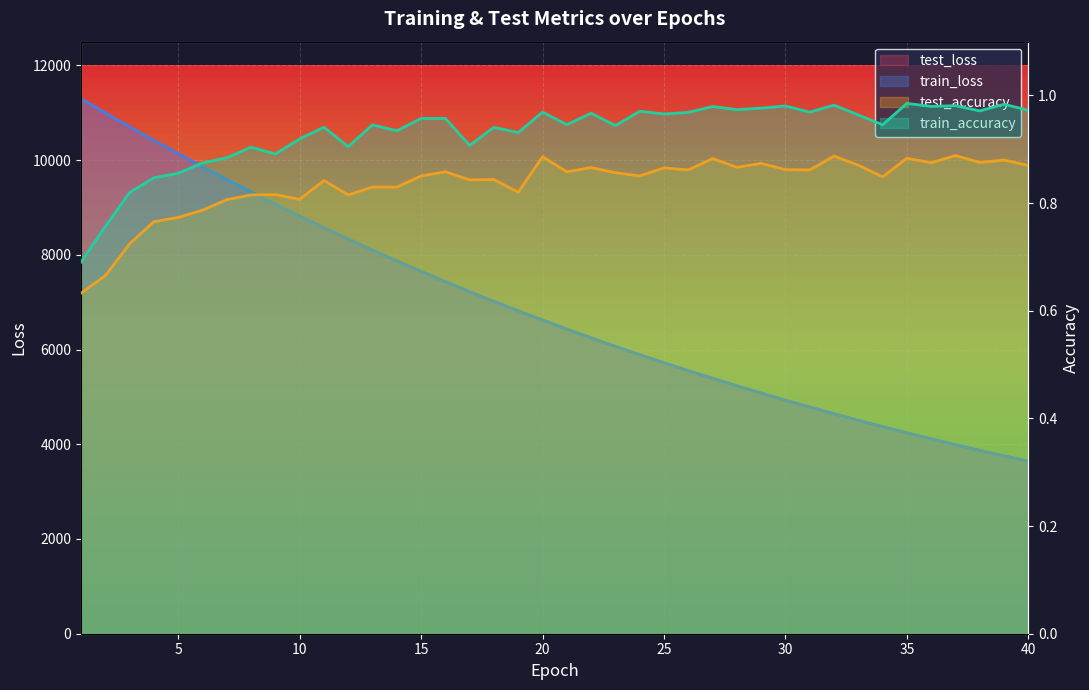

At which category does test_accuracy reach its first local peak?

9